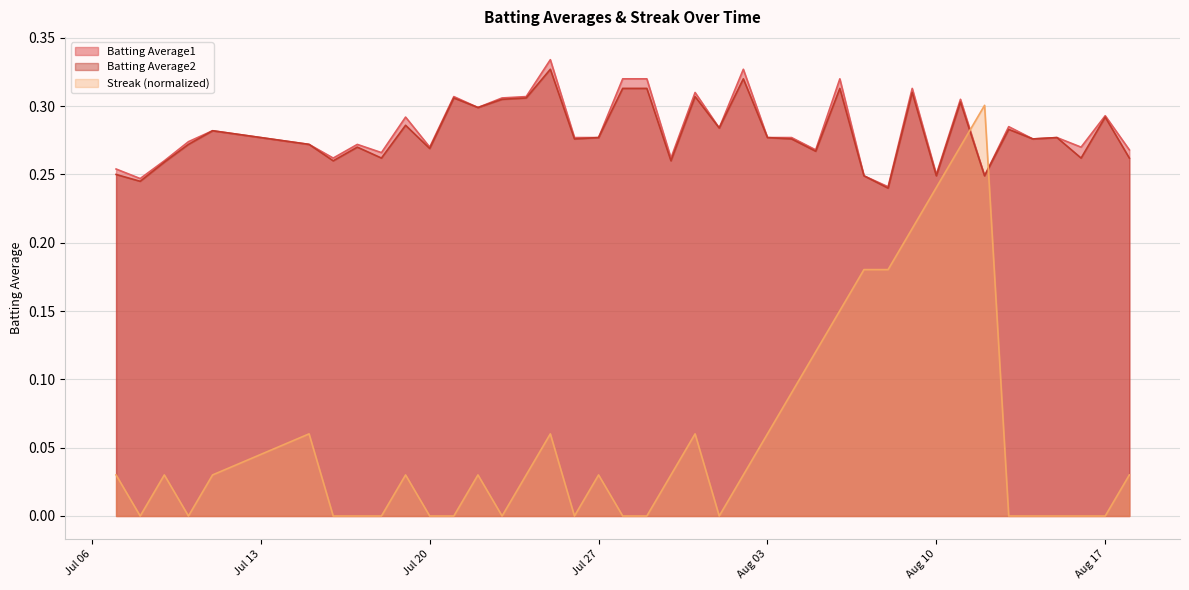

At how many categories does at least one series exceed 0?

40